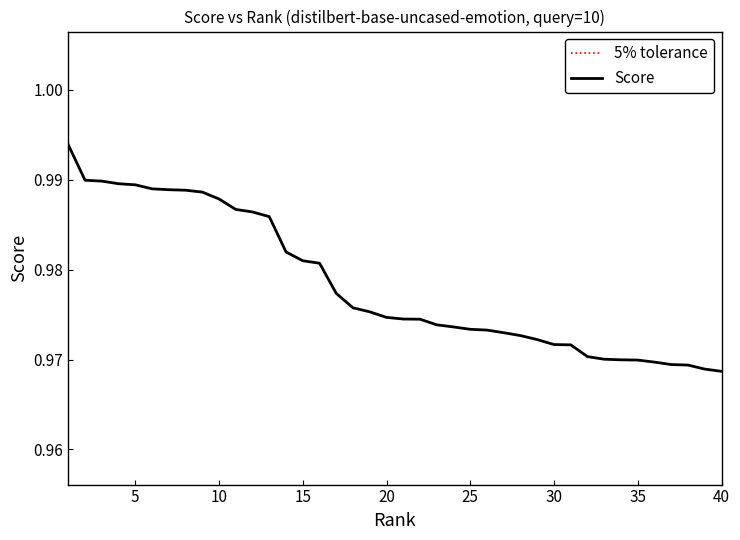

What is the average value of the Score series?

1.0